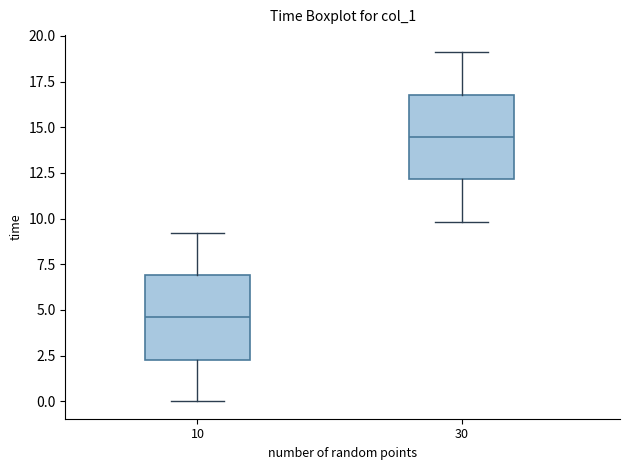

Reading left to right, read every box against the y-axis: the position of its median line, the range the box covers, and the ends of its whiskers. The values are not printed on the chart, so give them approximately, as read against the axis.

10: median 4.5, box 2.5 to 7.0, whiskers 0.0 to 9.0
30: median 14.5, box 12.0 to 17.0, whiskers 10.0 to 19.0